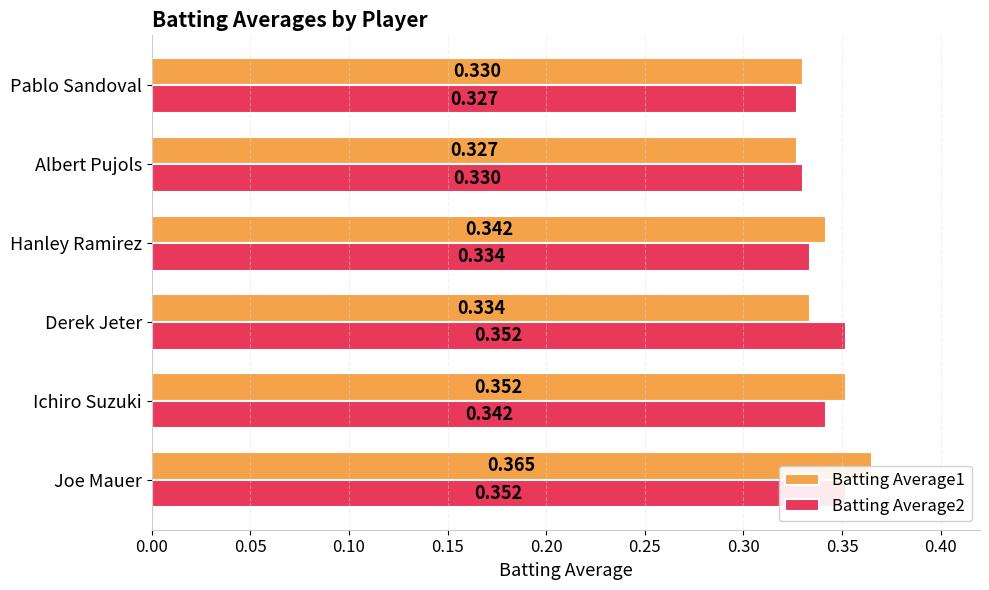

How many bars are there in total?

12